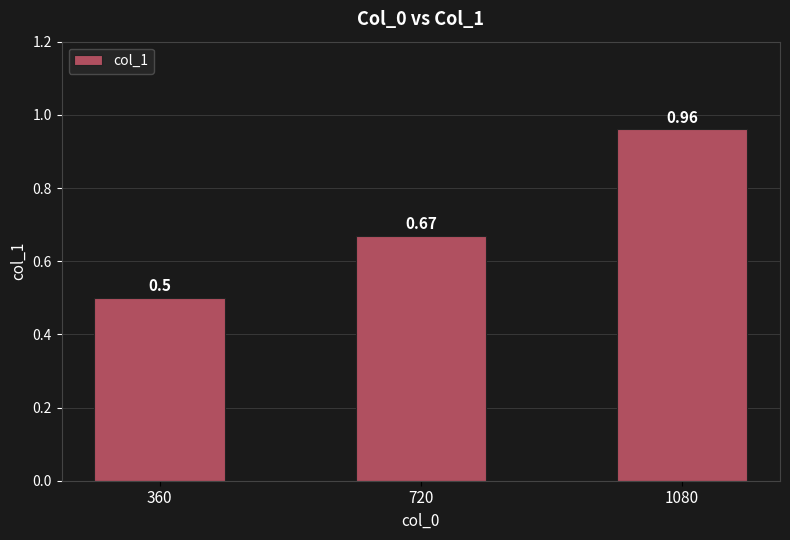

What is the smallest value displayed?

0.5